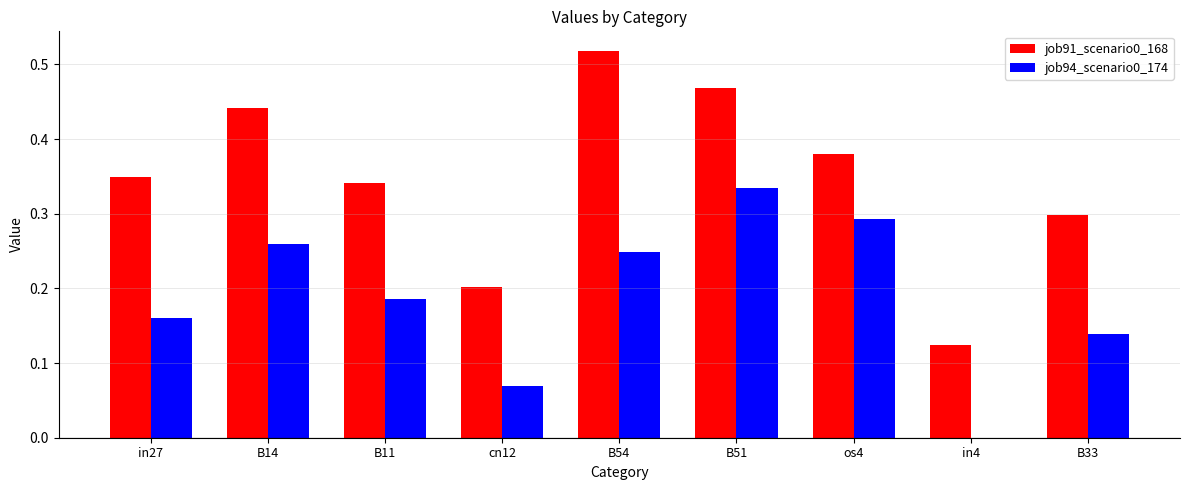

The value of job91_scenario0_168 at B33 is 0.3. True or false?

True